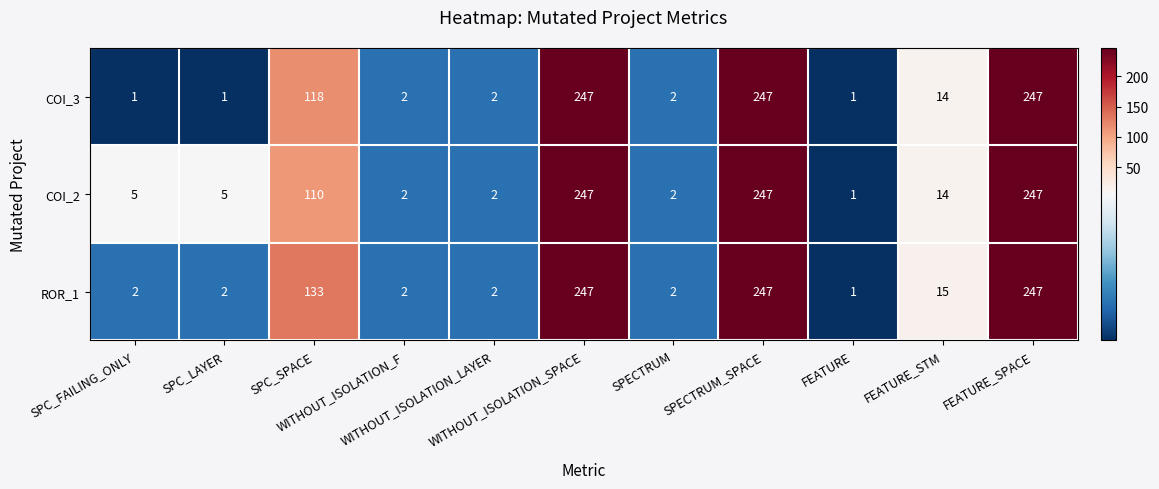

Which series has the largest total across all categories?

ROR_1